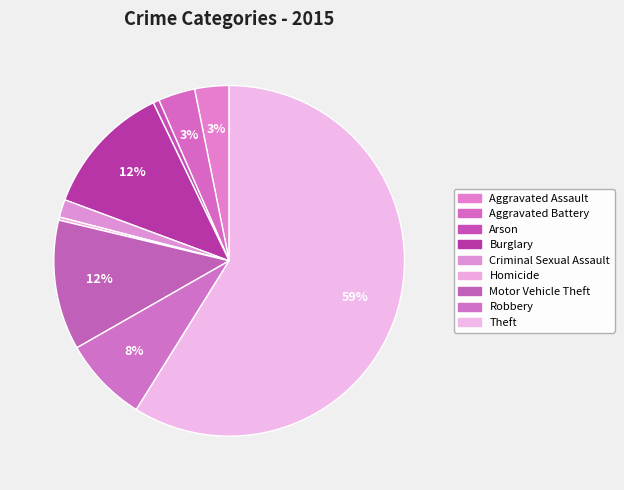

To the nearest percent, what is the average slice percentage?

11%